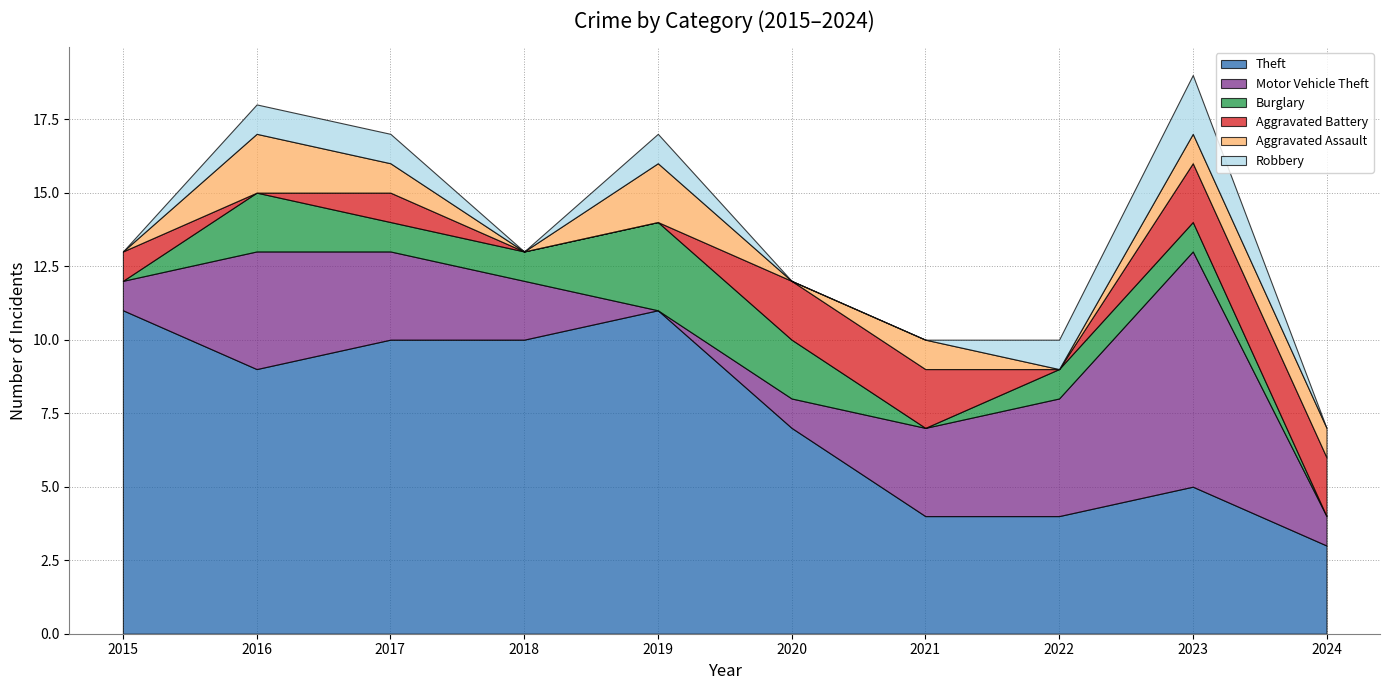

At how many categories does at least one series exceed 1?

10